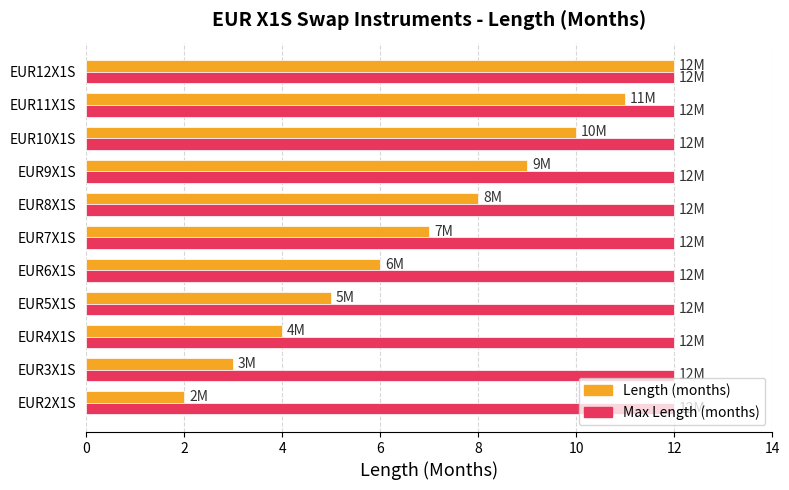

What is the difference between the maximum and minimum values in the Length (months) series?

10